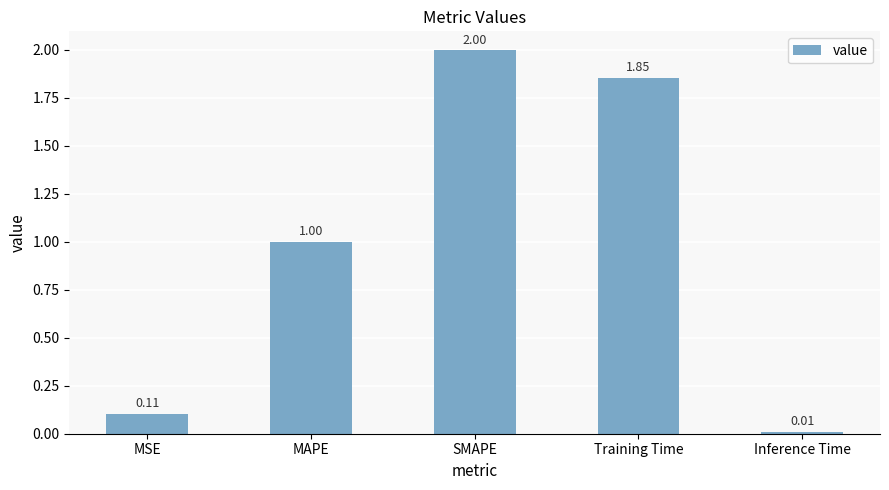

True or false: the data shows 1.0 at MAPE.

True